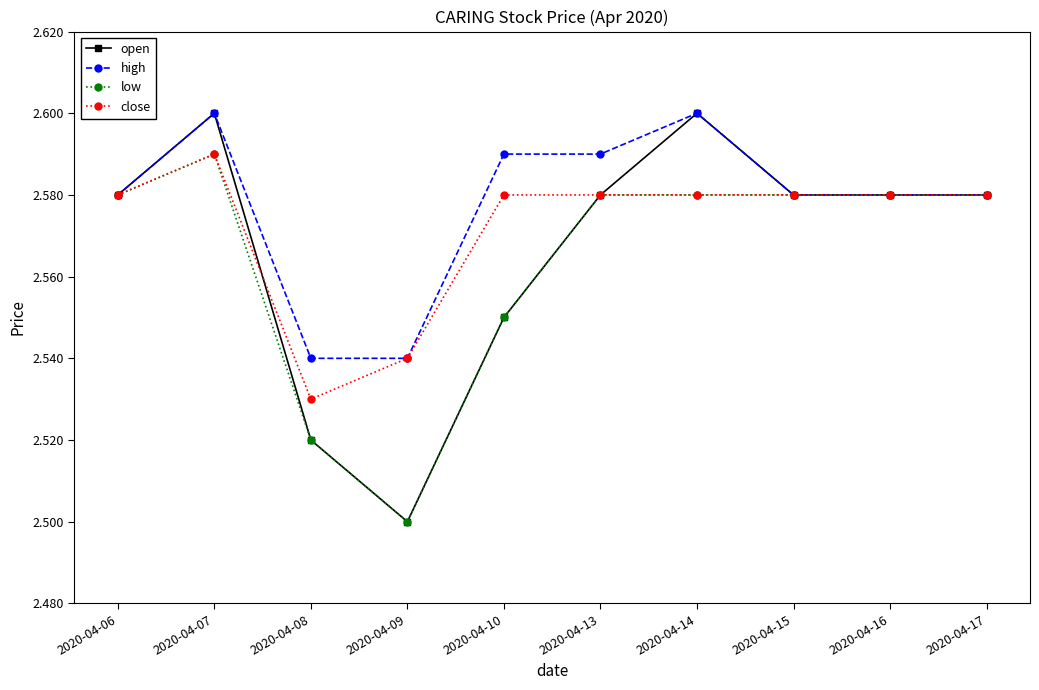

True or false: high has more than 1 points higher than both neighbors.

True